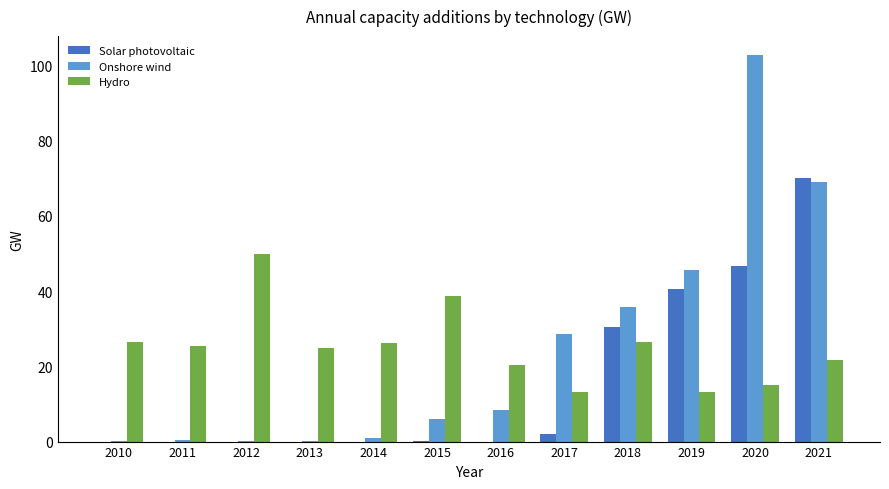

The Hydro series shows 19.4 at 2019. True or false?

False